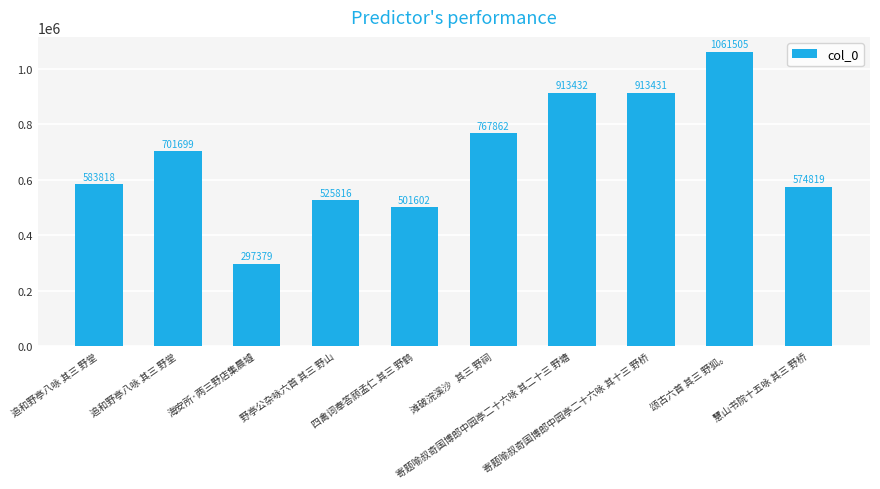

How many distinct data groups are displayed?

1